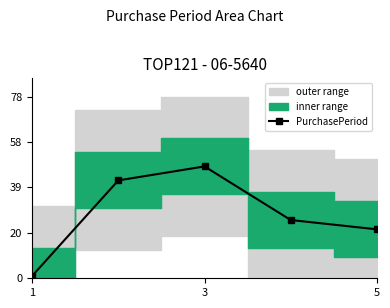

At which category does PurchasePeriod reach its first local peak?

3